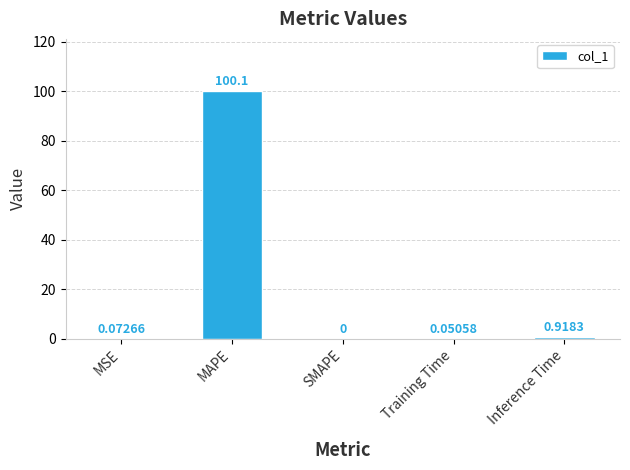

What is the difference between the values at Inference Time and MAPE?

99.1